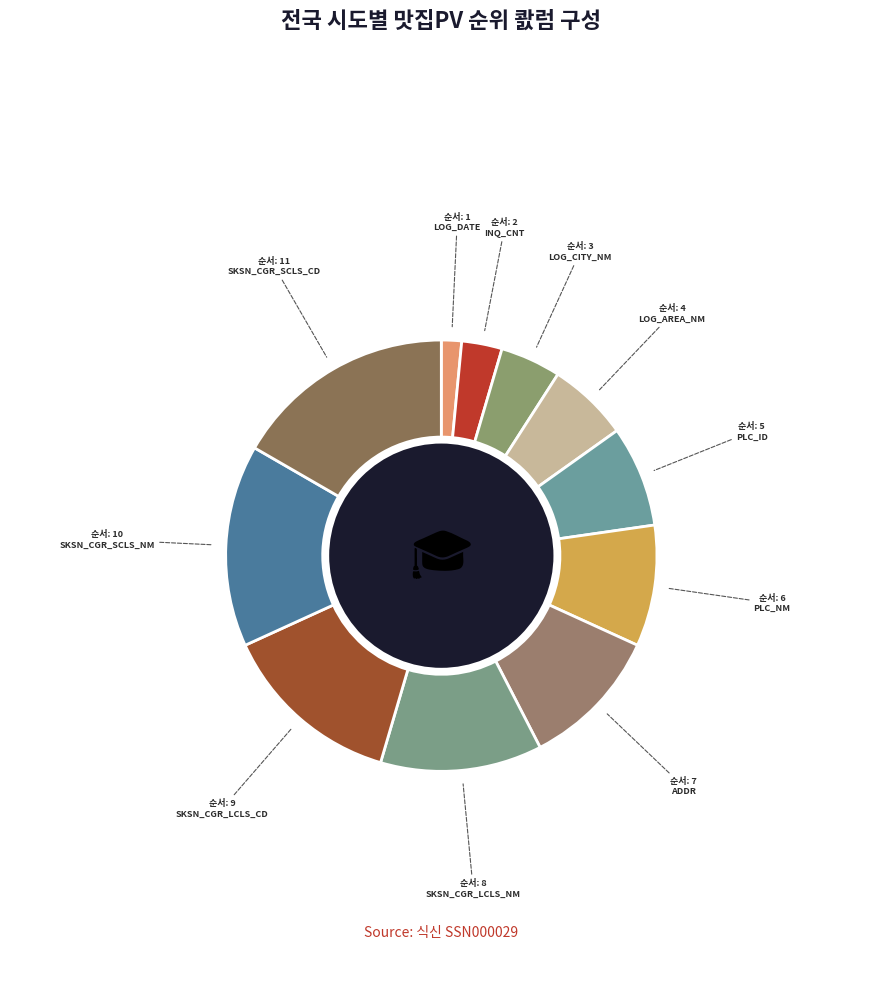

What is the change in value from LOG_DATE to PLC_ID?

+4